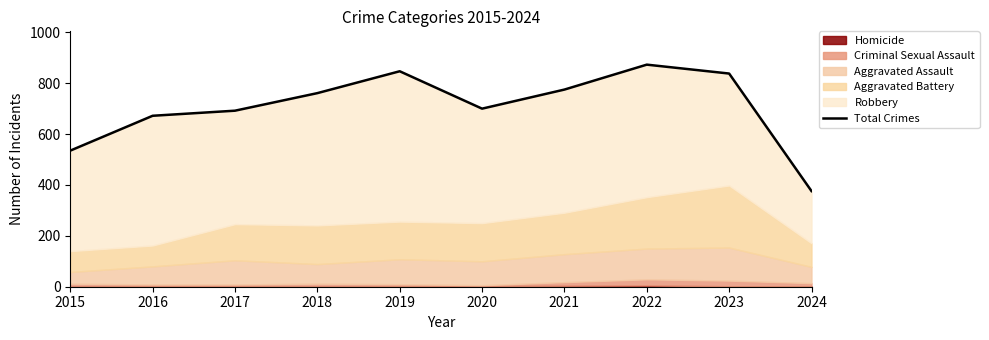

Count the number of categories in the chart.

10